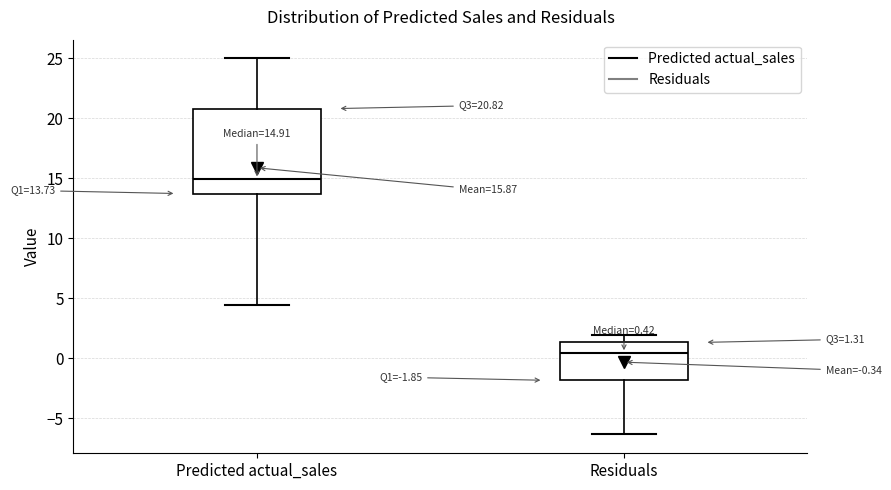

Which box is the tallest, from its lower edge to its upper edge?

Predicted actual_sales